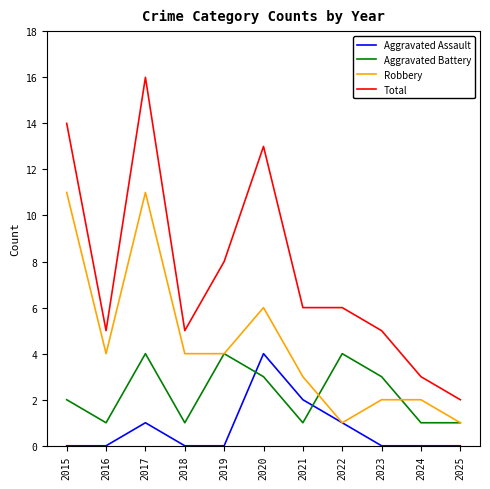

True or false: Robbery has a value of 2 at 2025.

False